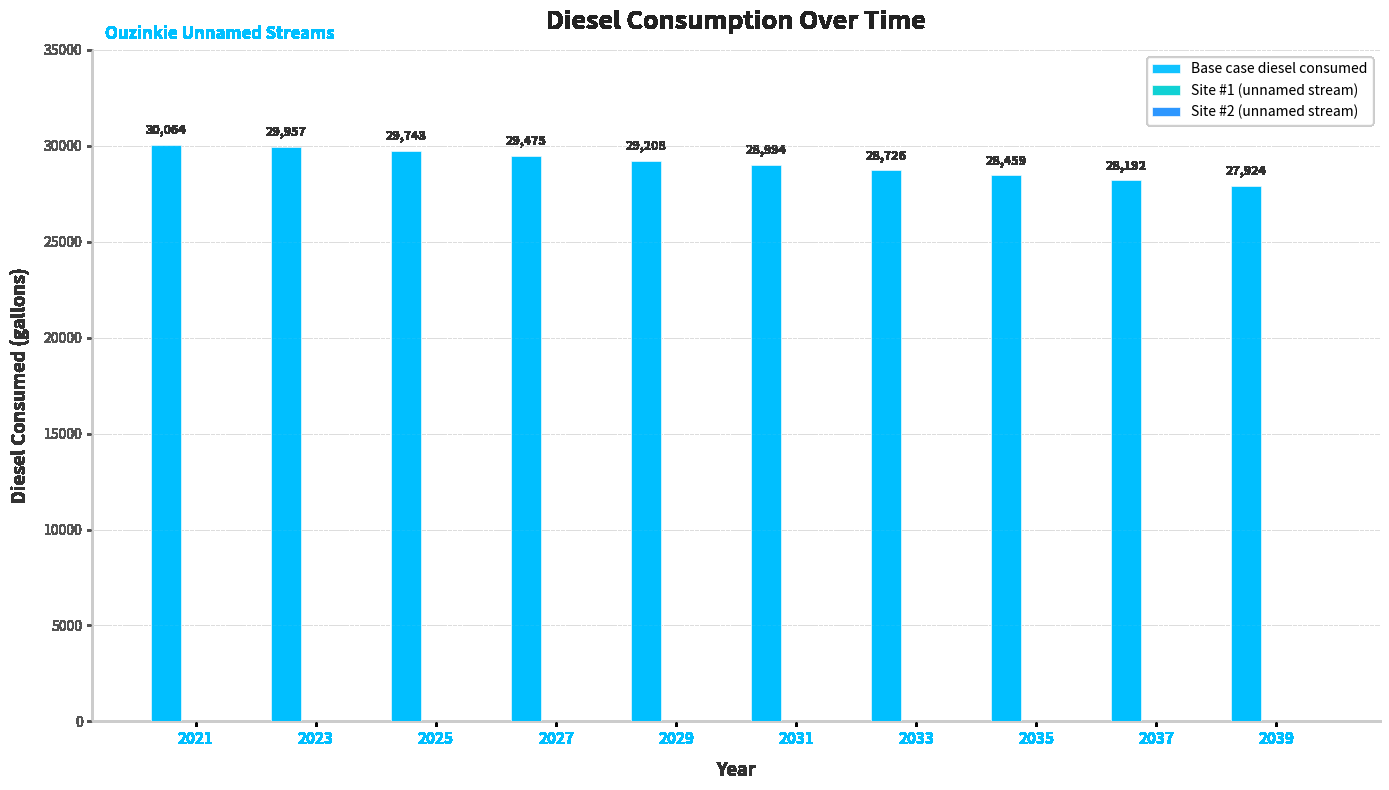

The value at 2029 is 29207.9. True or false?

True